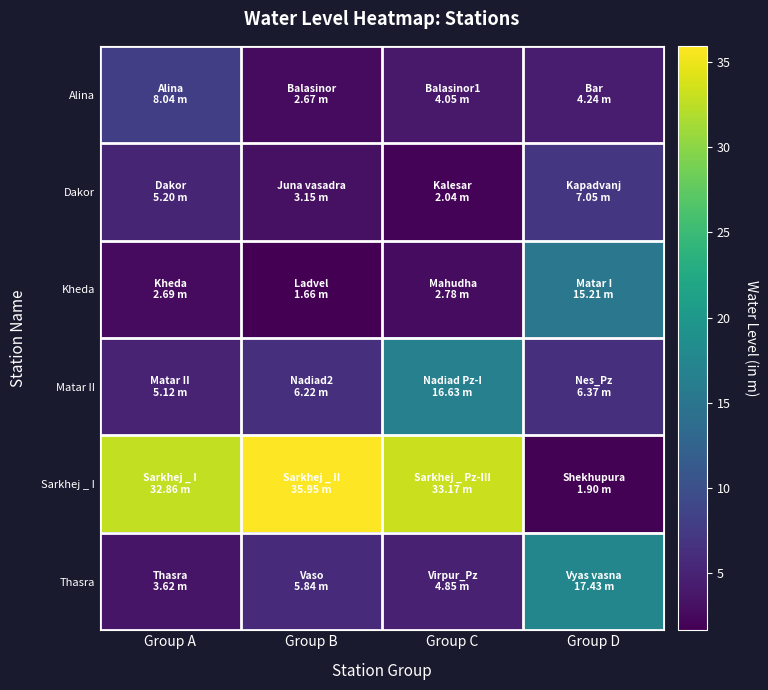

Rank the series at Group C from lowest to highest value.

Dakor, Kheda, Alina, Thasra, Matar II, Sarkhej _ I